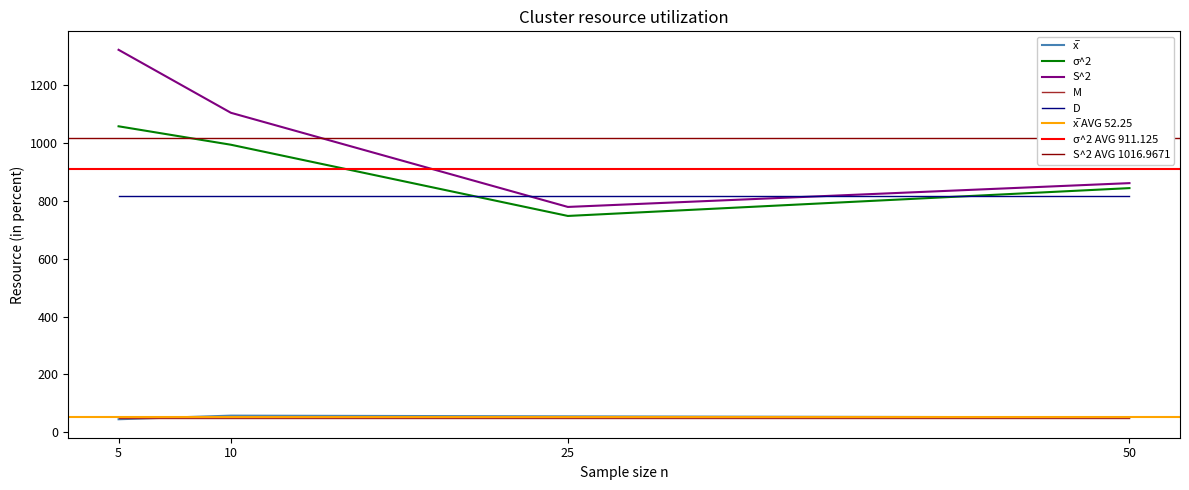

At which category does the chart reach its minimum across all series?

5